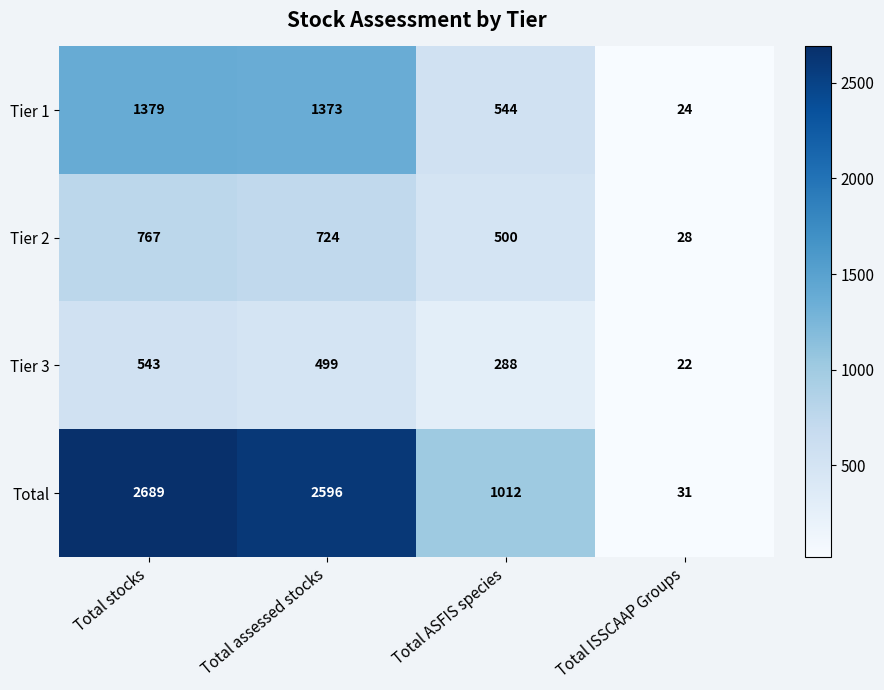

Which series has the largest range (max minus min)?

Total